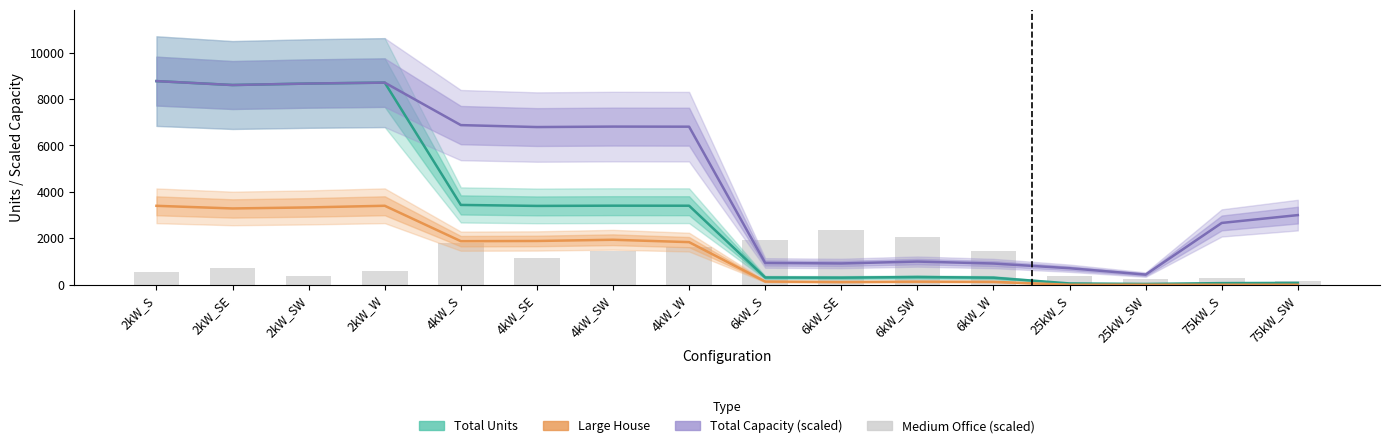

What is the spread (max minus min) of values at 4kW_W?

5188.0